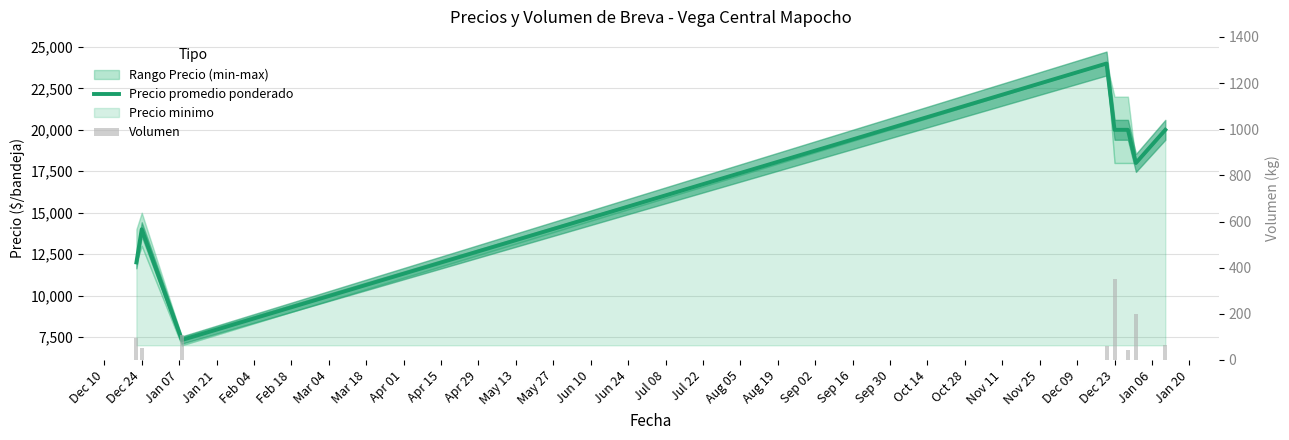

Which series has the widest spread of values?

Precio promedio ponderado